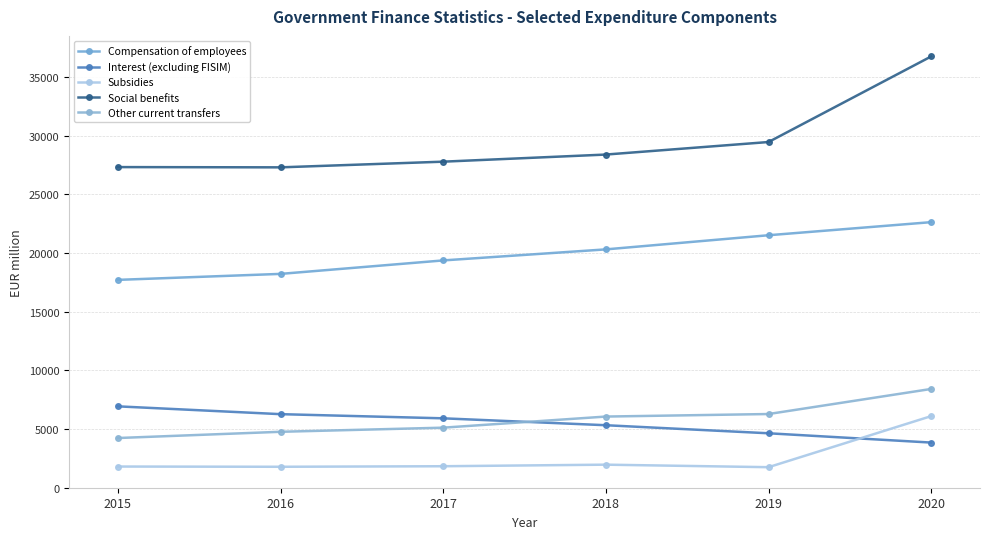

True or false: Compensation of employees and Interest (excluding FISIM) intersect in this chart.

False